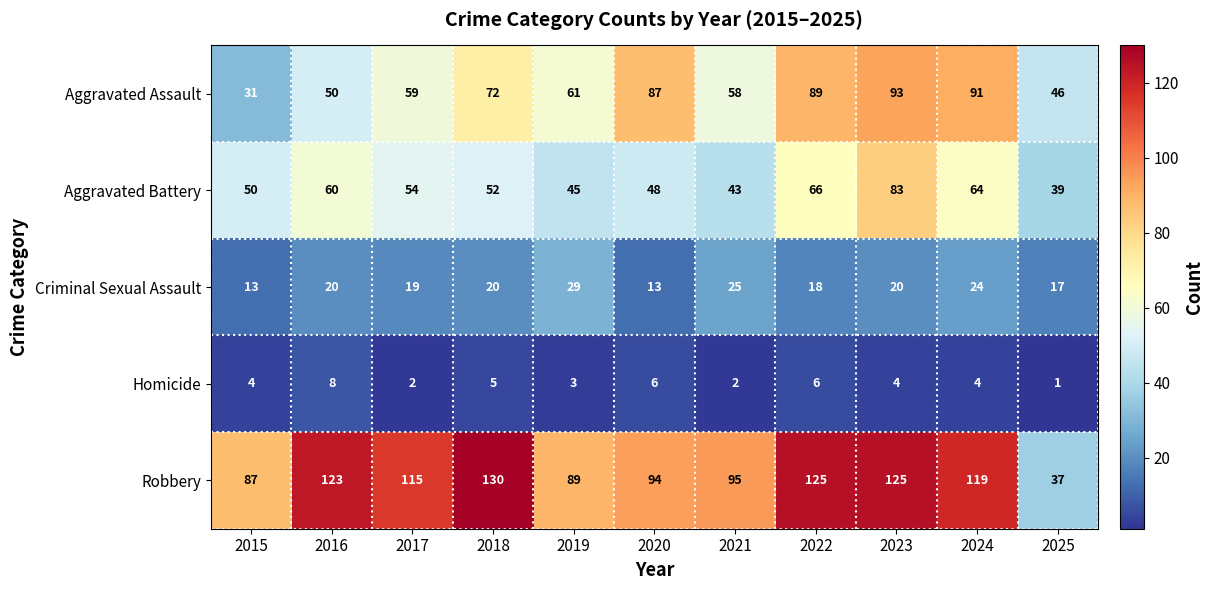

Is it true that Robbery equals 30 at 2021?

False